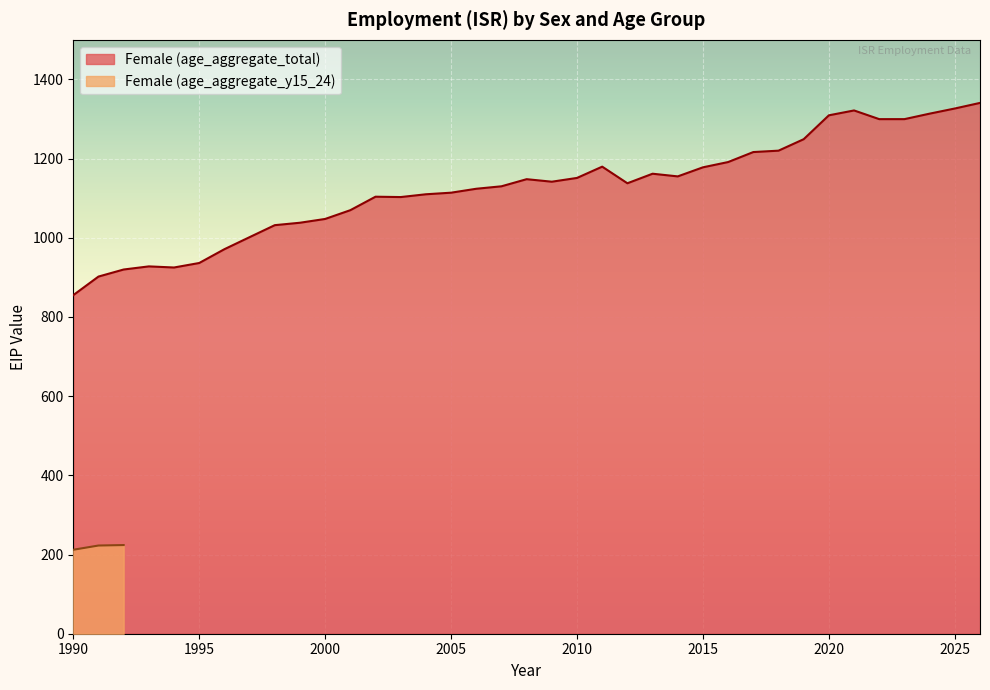

True or false: the data shows 251.6 at 2013.

False